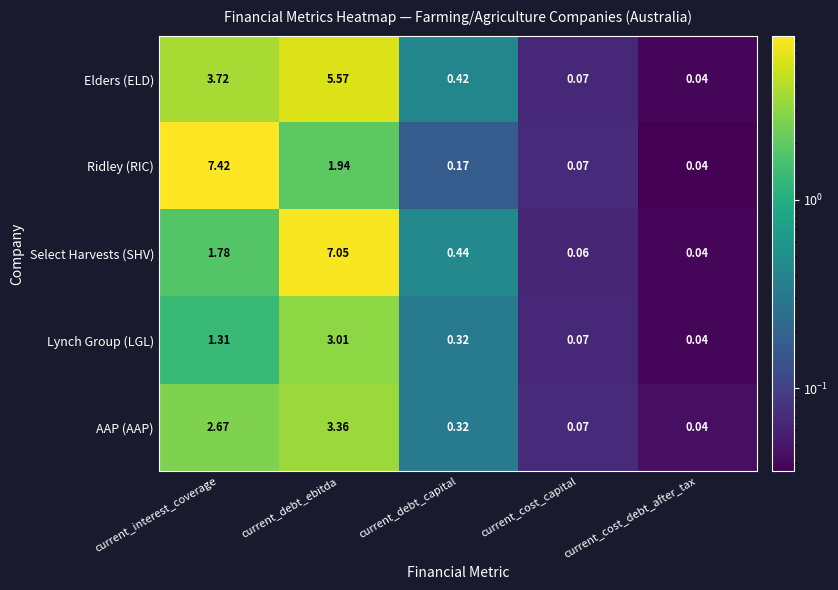

At how many categories does at least one series exceed 2?

2